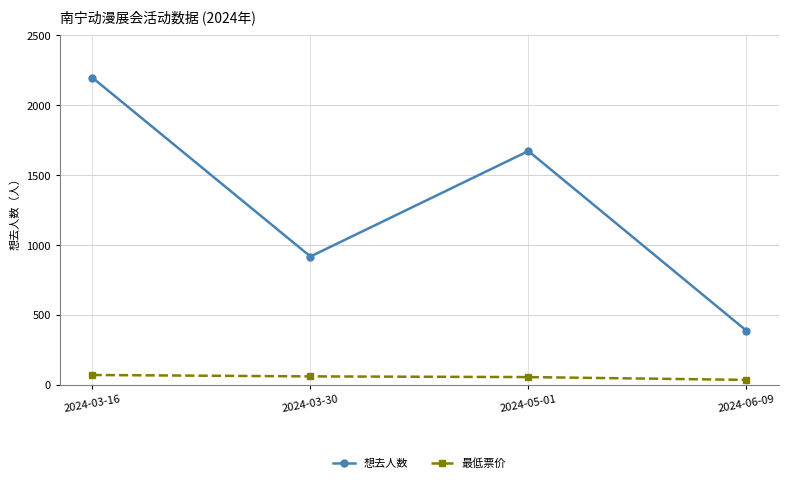

Is this an area chart (filled region under the line)?

No